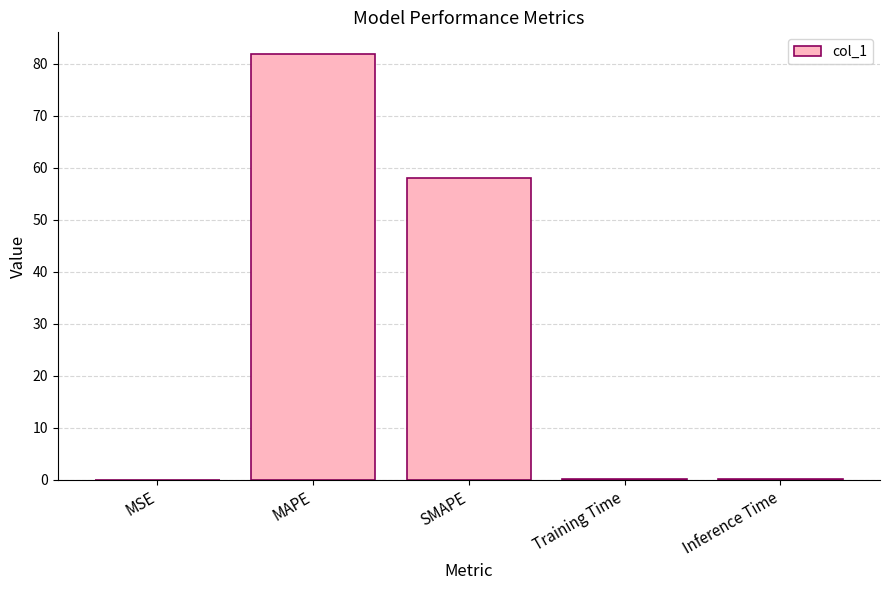

What is the greatest value displayed?

81.9